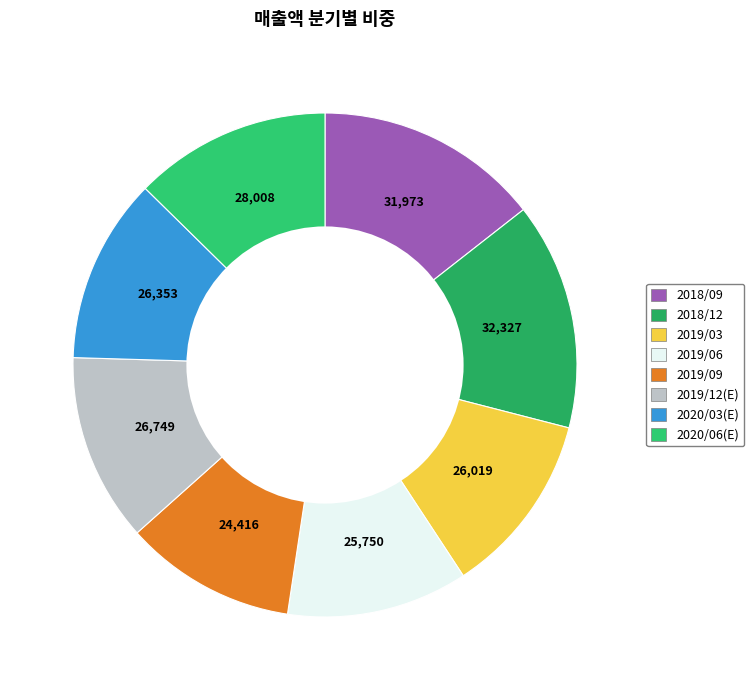

Is there a majority slice in this chart?

No